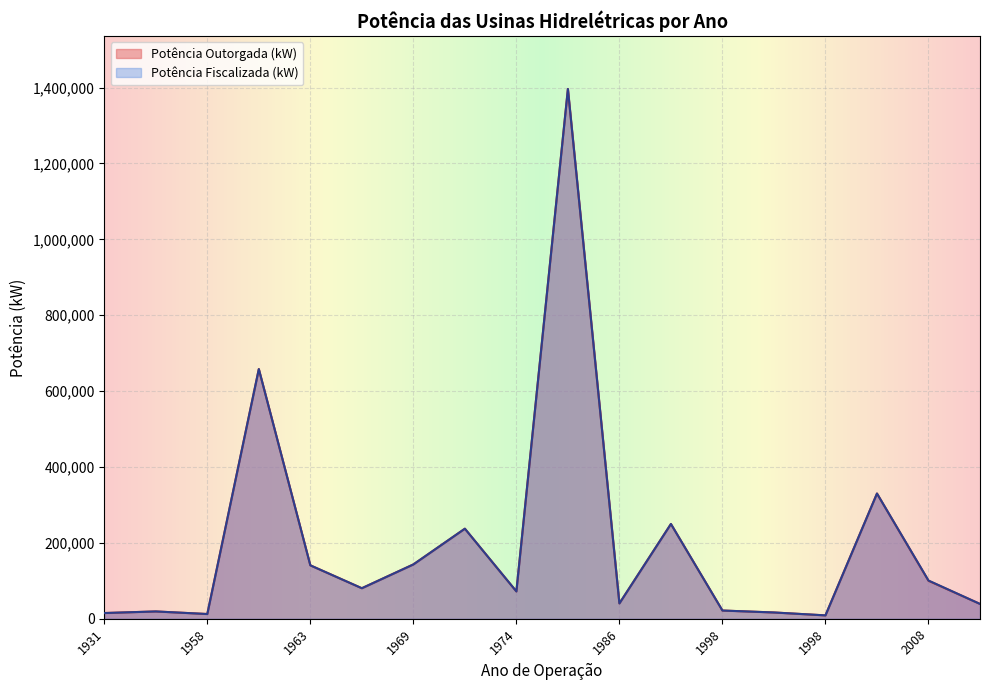

Does the chart display data point markers on the line(s)?

No